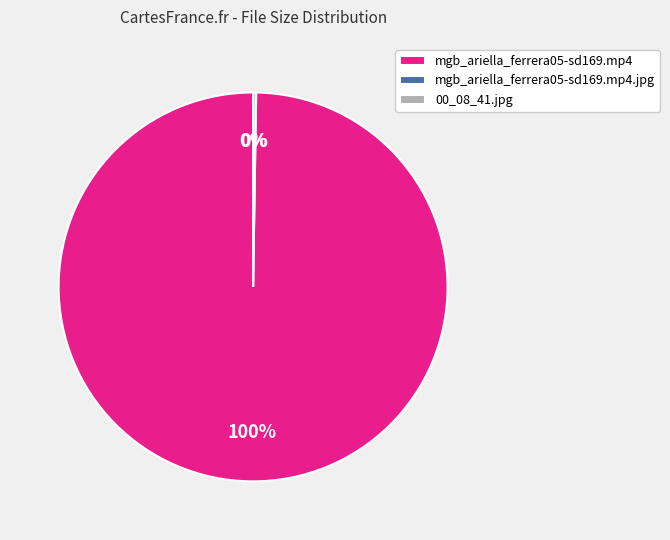

Is there a majority slice in this chart?

Yes